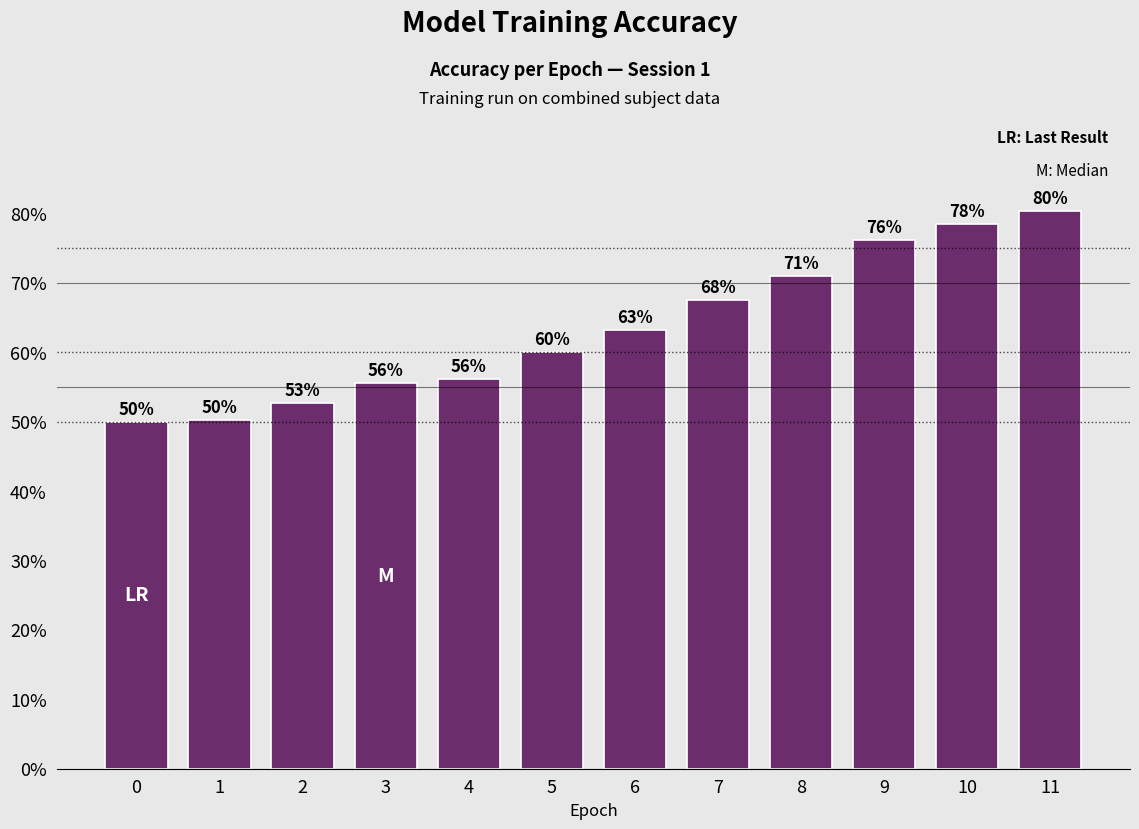

What is the minimum value shown in the chart?

0.5